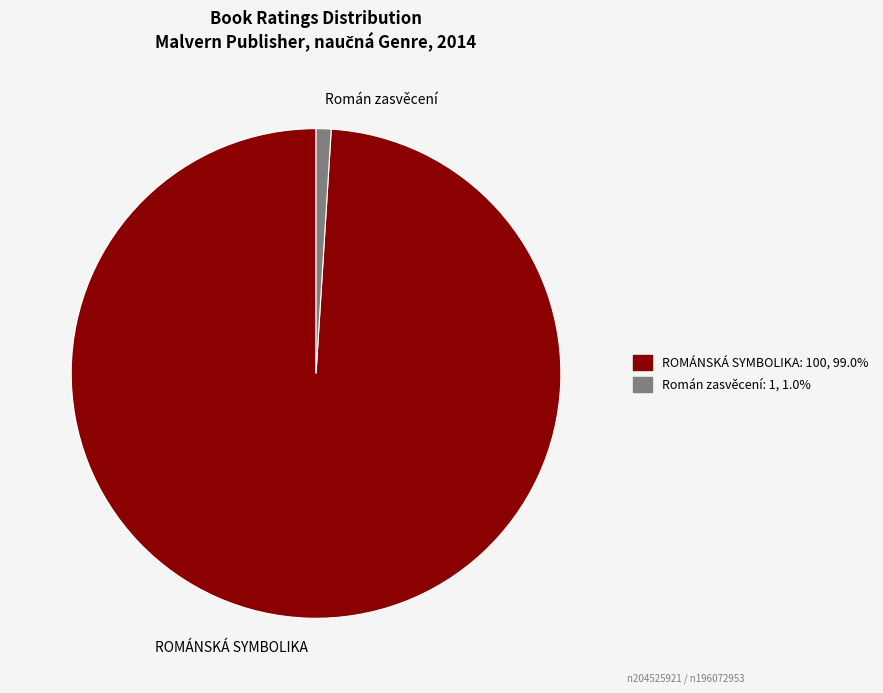

Which slice is the largest?

ROMÁNSKÁ SYMBOLIKA